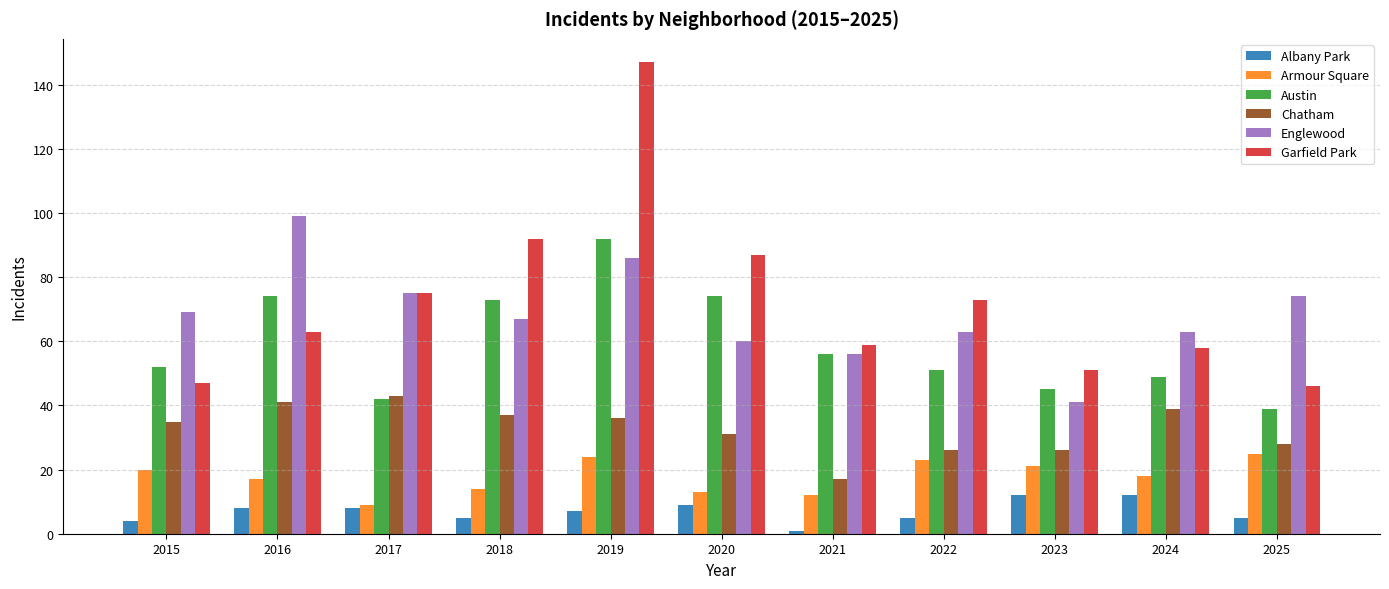

Which category has the highest value across all series?

2019